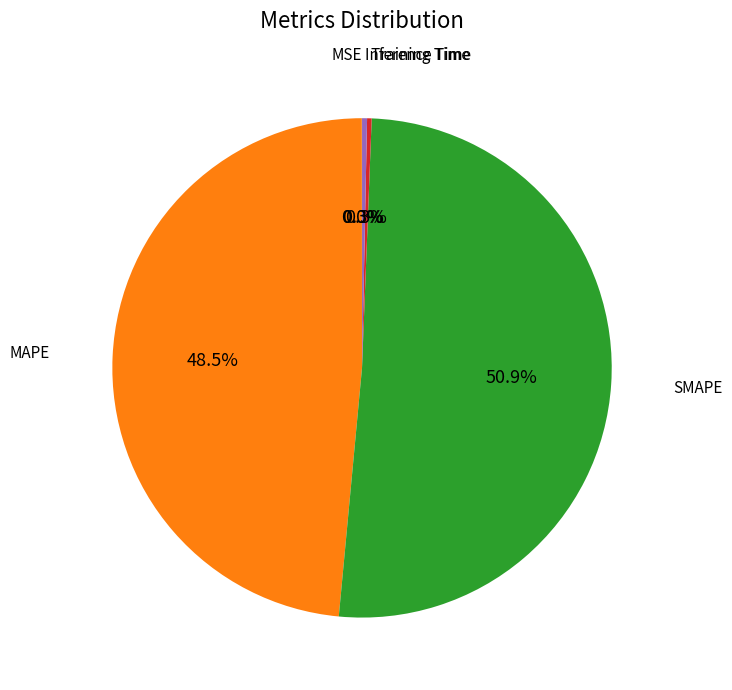

Does any single category account for the majority?

Yes